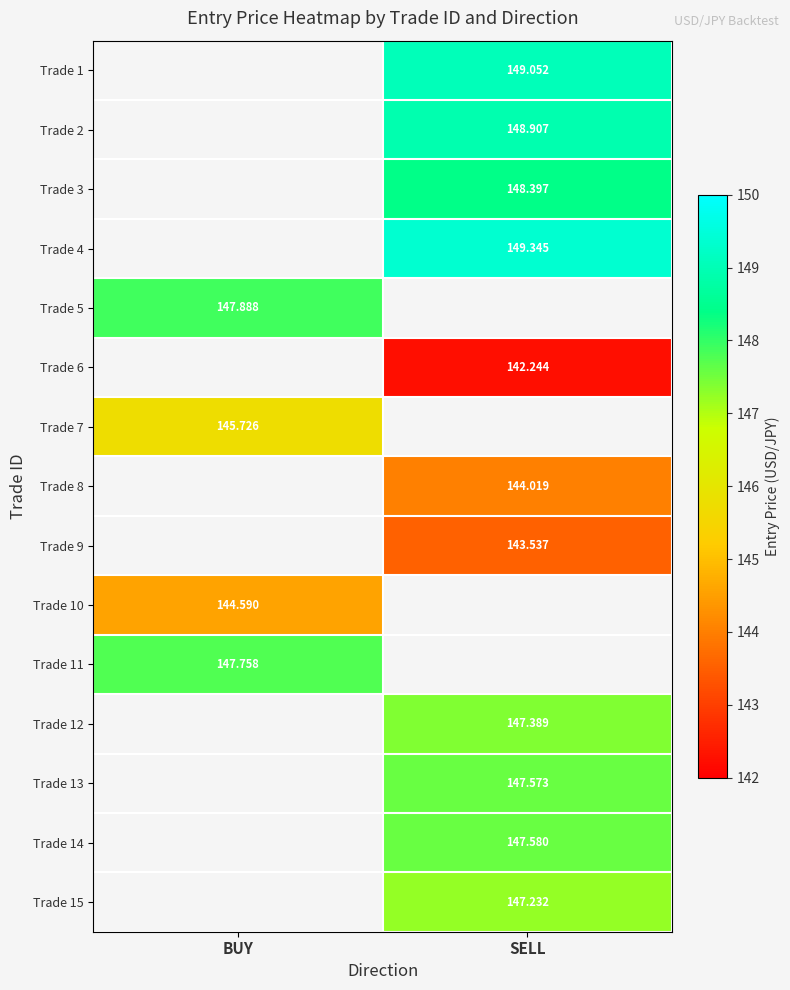

Which category has the lowest value across all series?

SELL